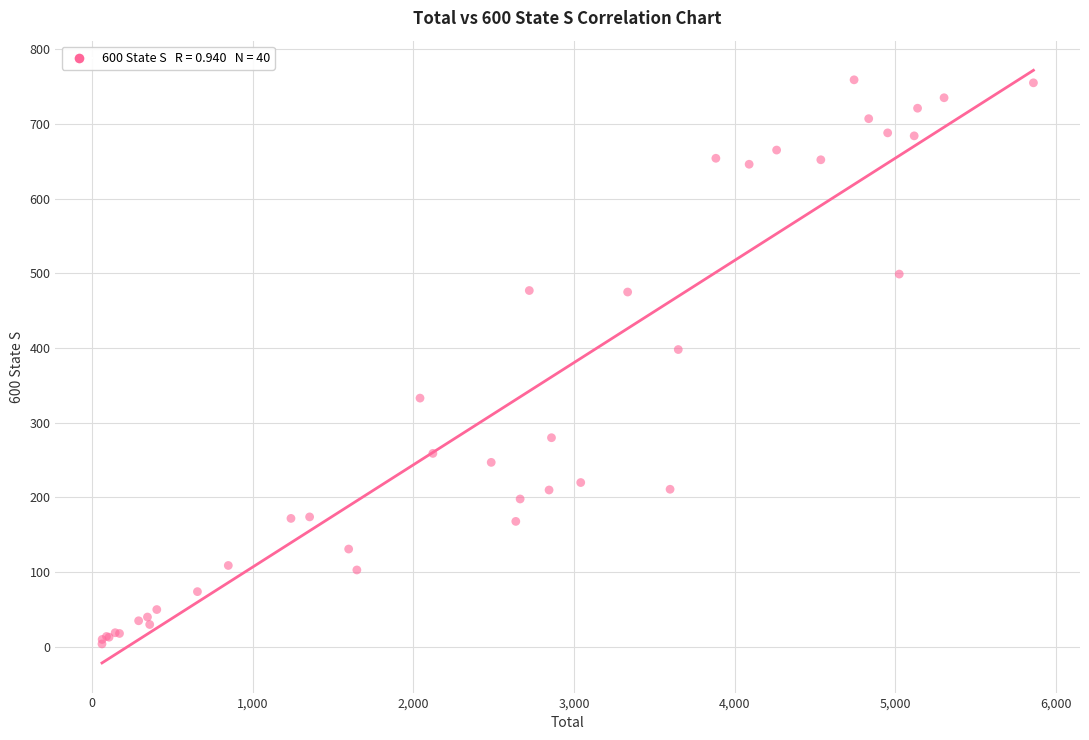

What Y value in the scatter plot is closest to 381?

398